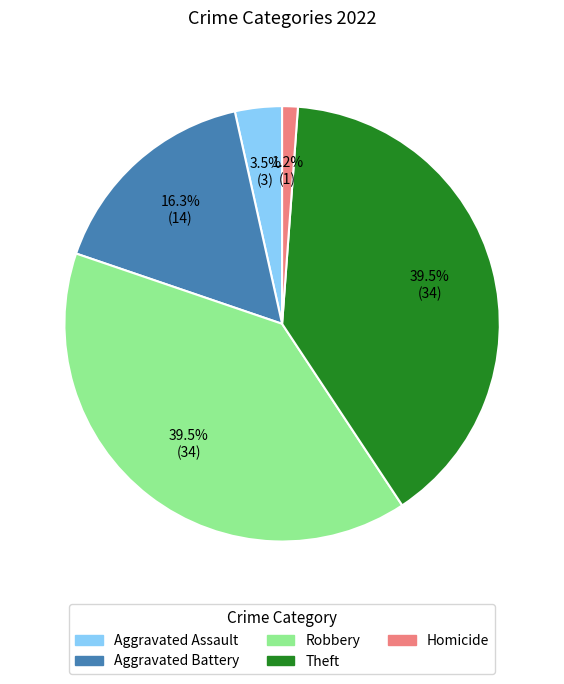

Count the number of slices in the pie.

5